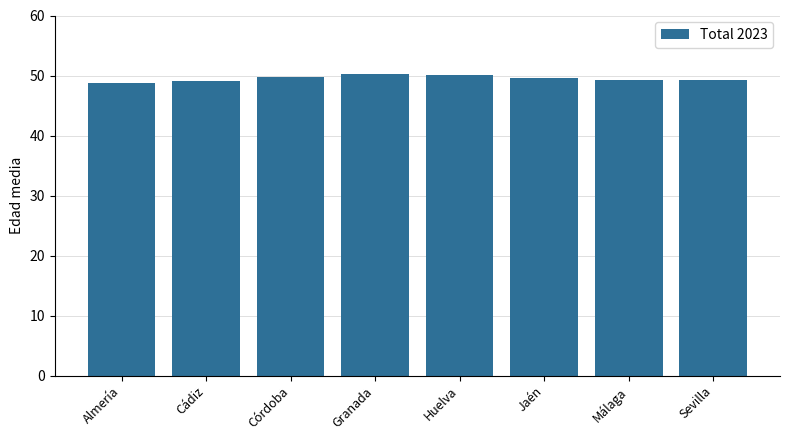

What is the smallest value displayed?

48.7